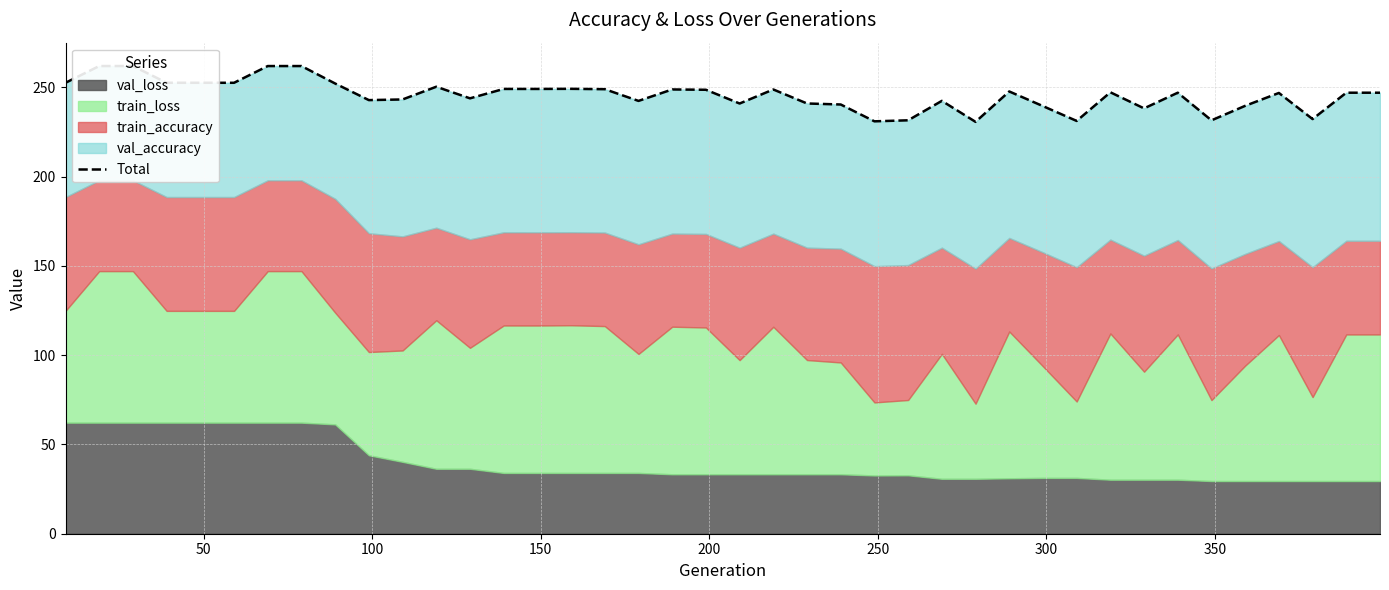

Count the number of categories in the chart.

40